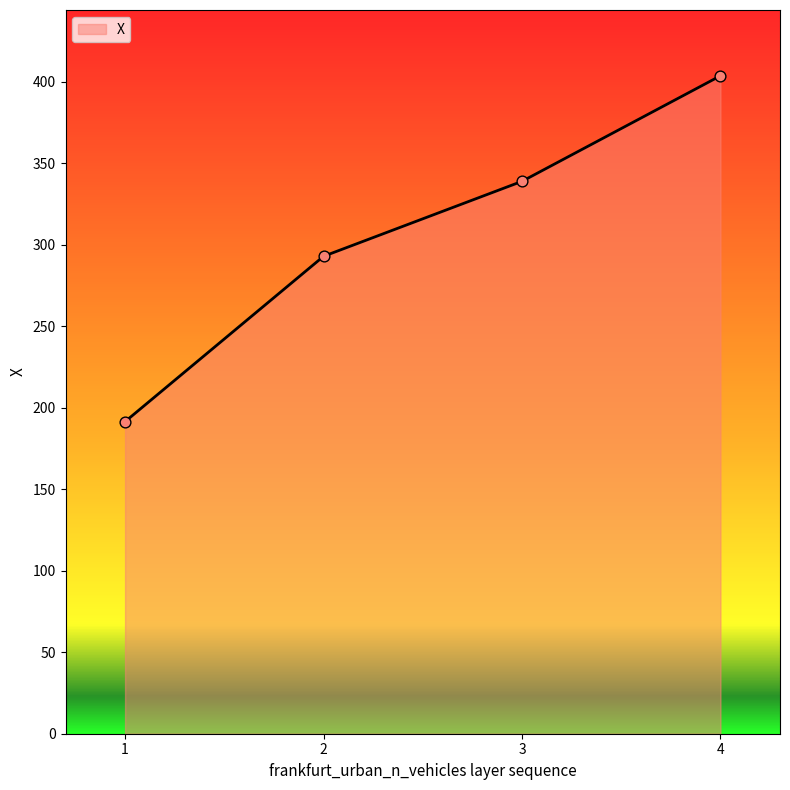

What is the change in value from 1 to 3?

+147.4